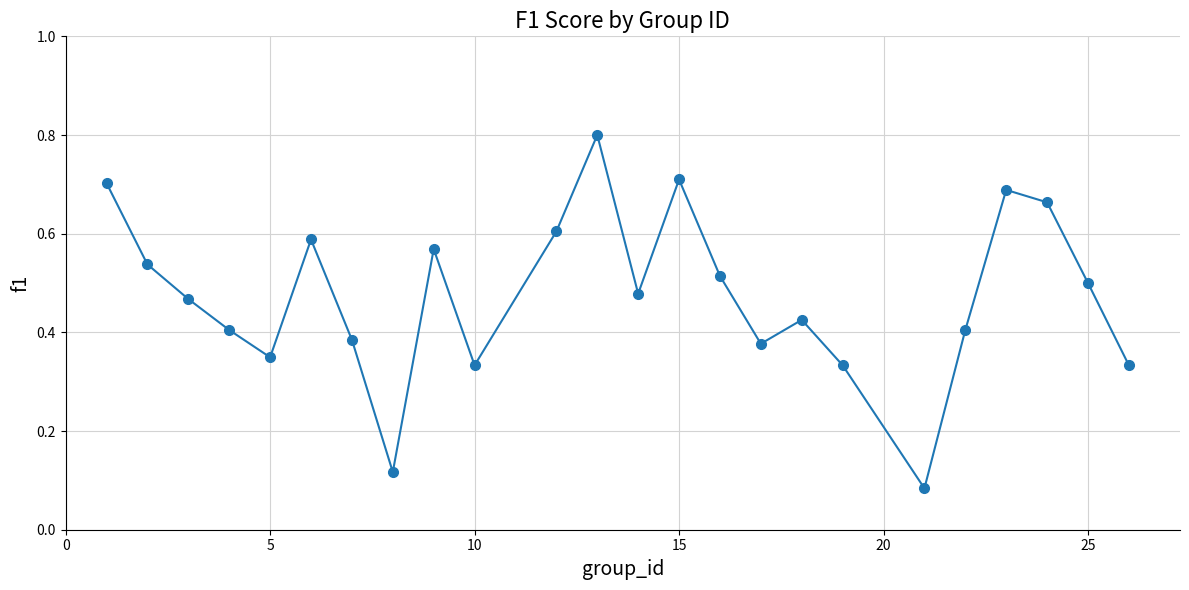

How many interior local valleys (lower than both neighbors) does the data have?

6